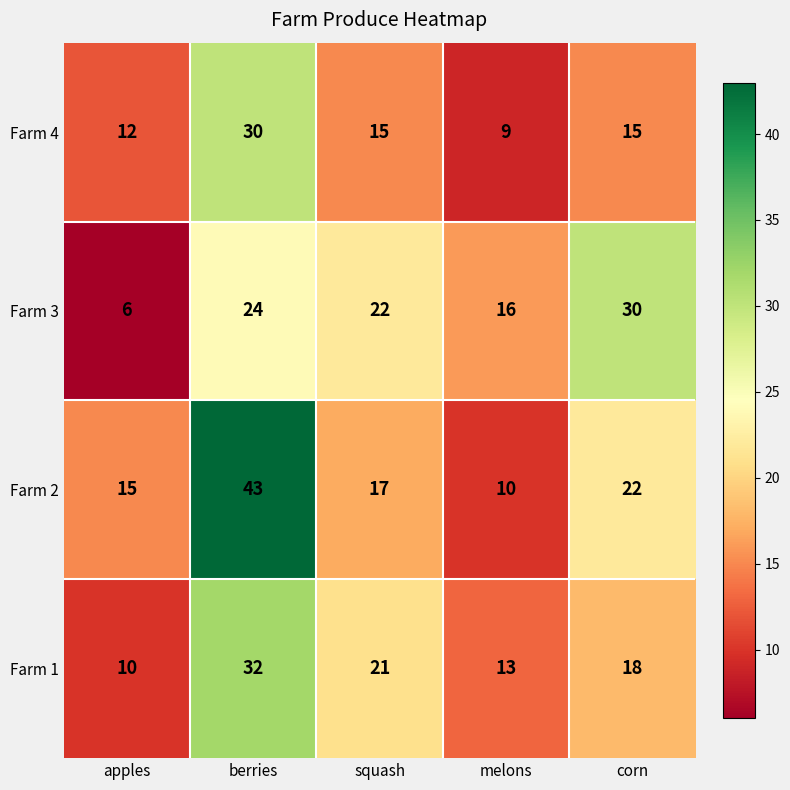

Which has a higher value, corn or apples?

corn